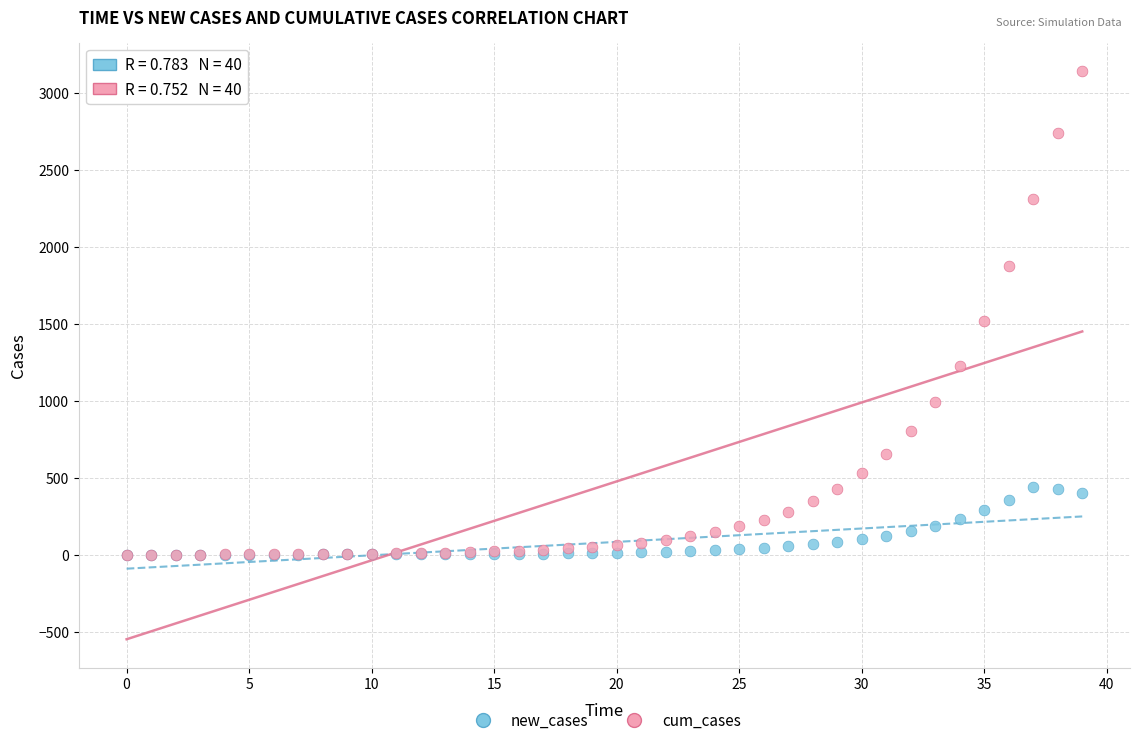

Which series has the widest spread of Y values?

cum_cases